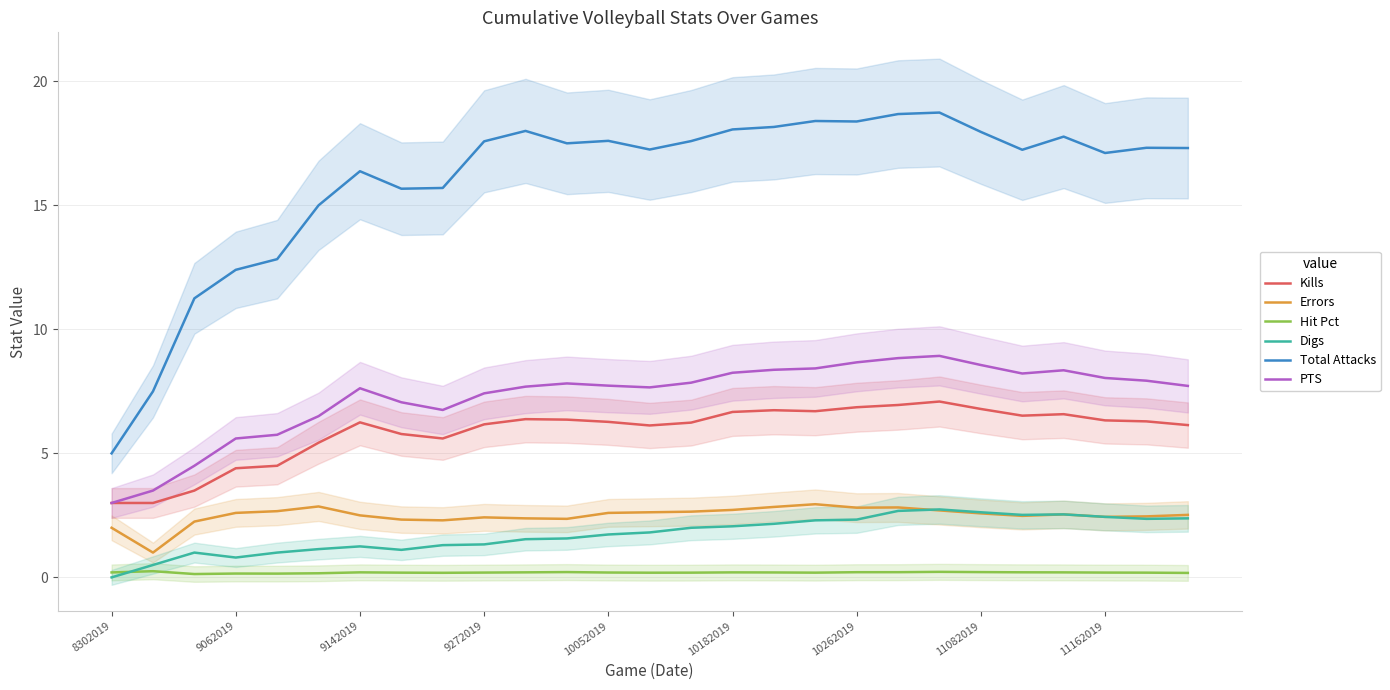

What is the label of the 11th point from the left?

10